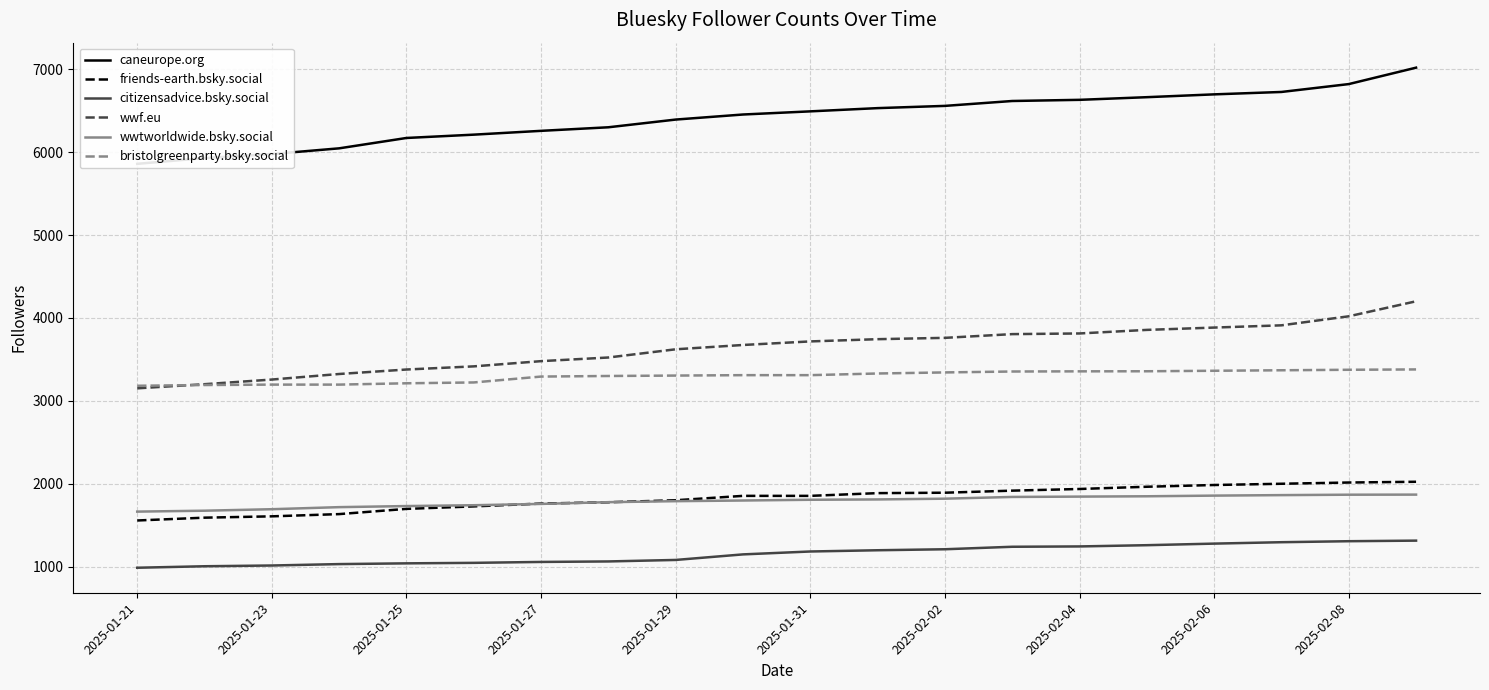

The value of wwtworldwide.bsky.social at 2025-02-08 is 1194. True or false?

False